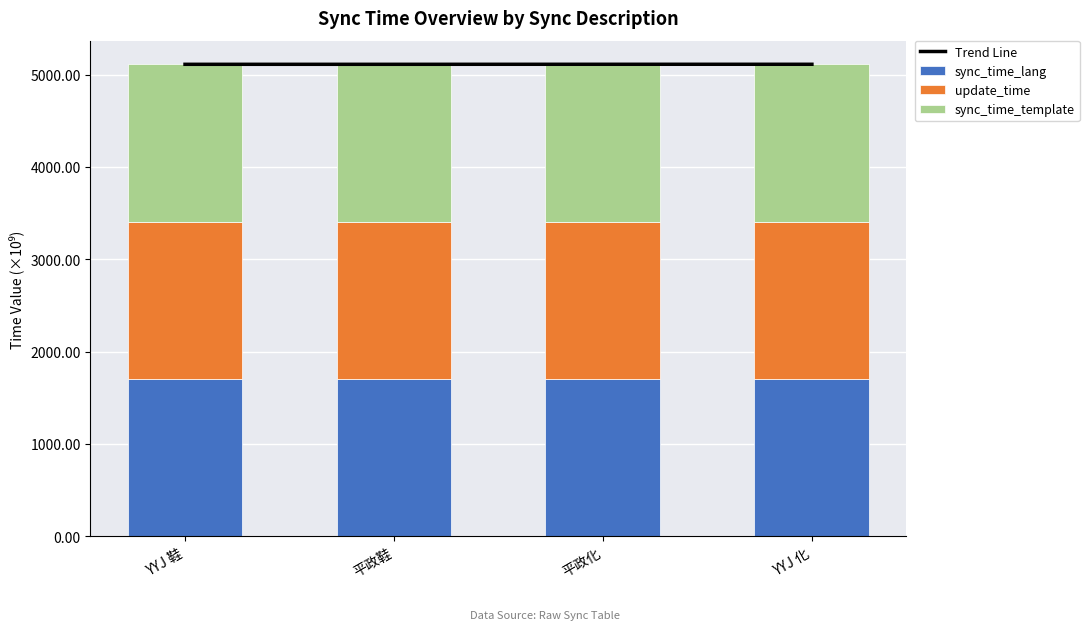

What is the sum of all sync_time_template values?

6819.5